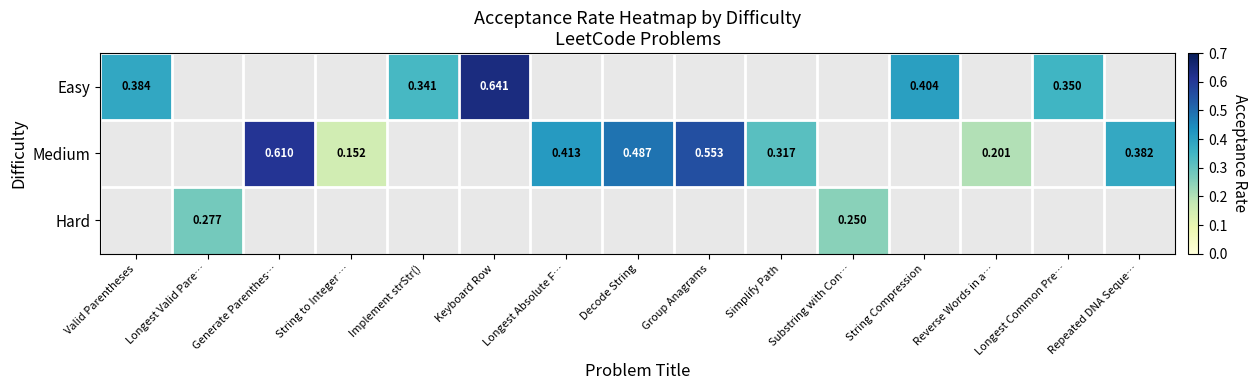

What is the greatest value displayed?

0.6